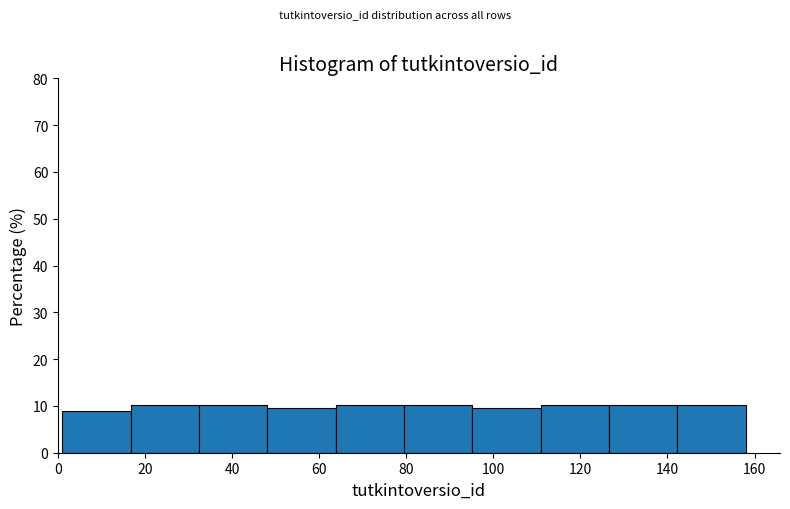

Reading left to right, transcribe this chart: for each bar, give the range it covers on the x-axis and its height. Neither the bar edges nor the heights are printed on the chart, so give them approximately, as read against the axes.

2 to 16: 9
16 to 32: 10
32 to 48: 10
48 to 64: 10
64 to 80: 10
80 to 96: 10
96 to 110: 10
110 to 126: 10
126 to 142: 10
142 to 158: 10